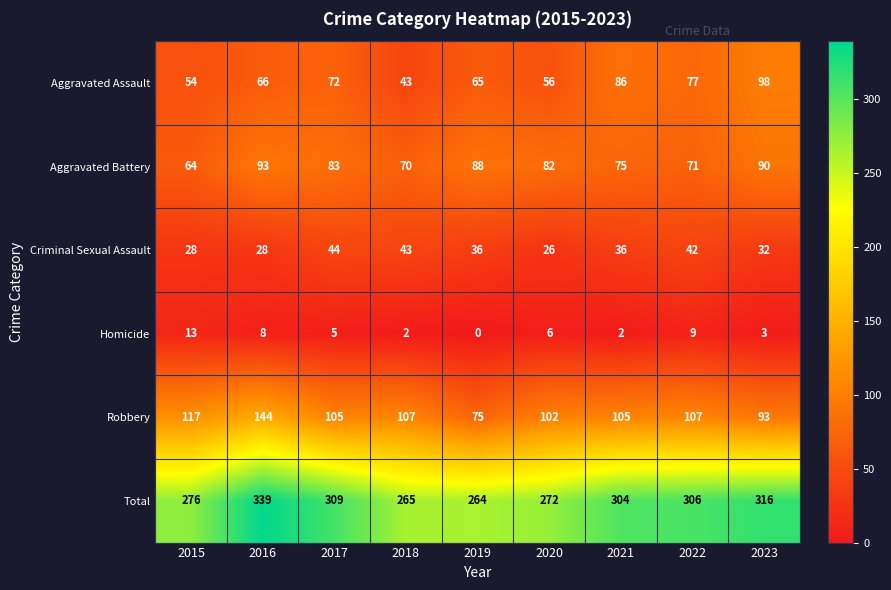

The Homicide series shows 2 at 2018. True or false?

True